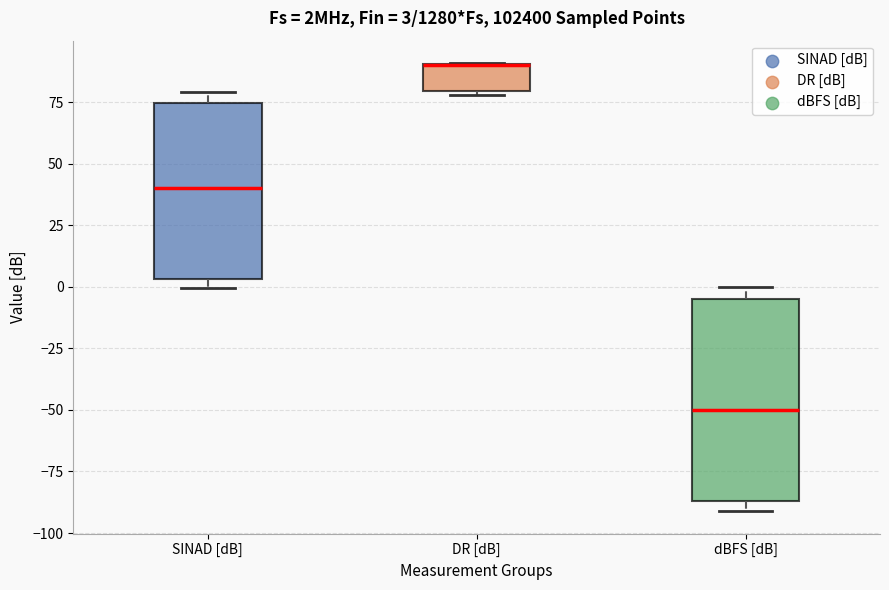

Which box is the tallest, from its lower edge to its upper edge?

dBFS [dB]